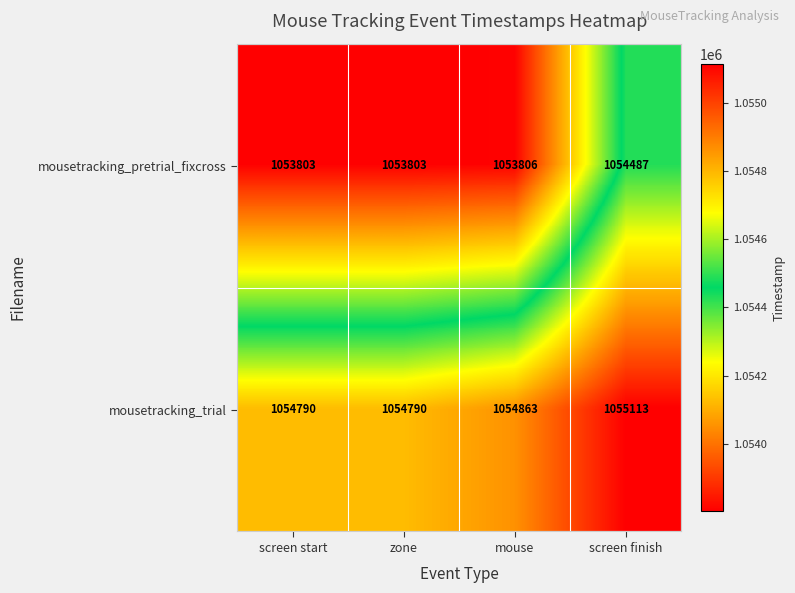

What is the sum of all mousetracking_pretrial_fixcross values?

4215899